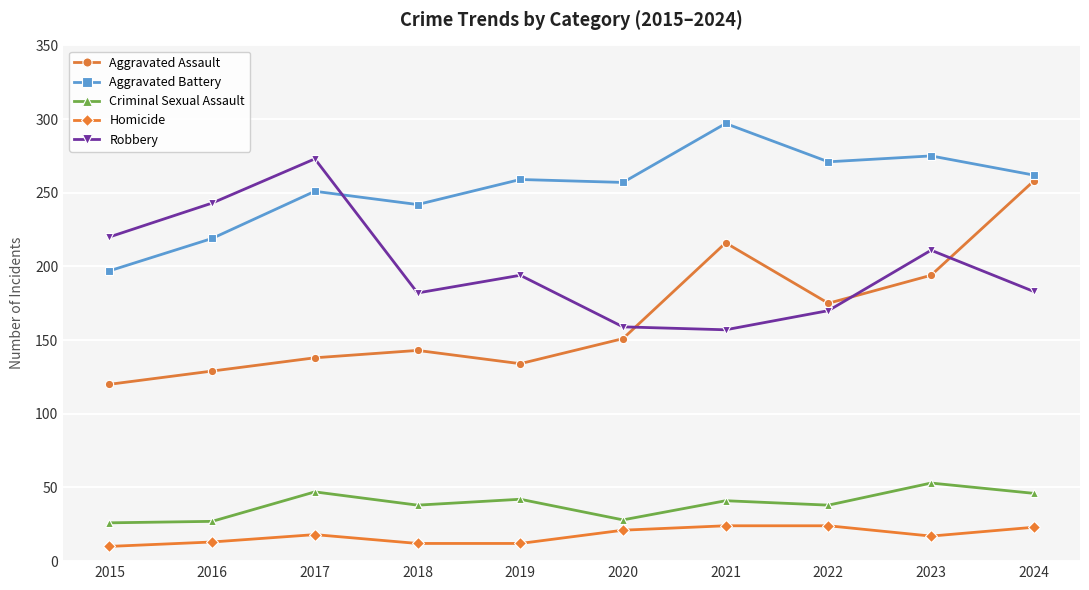

How many intersections are there between Robbery and Aggravated Battery?

1